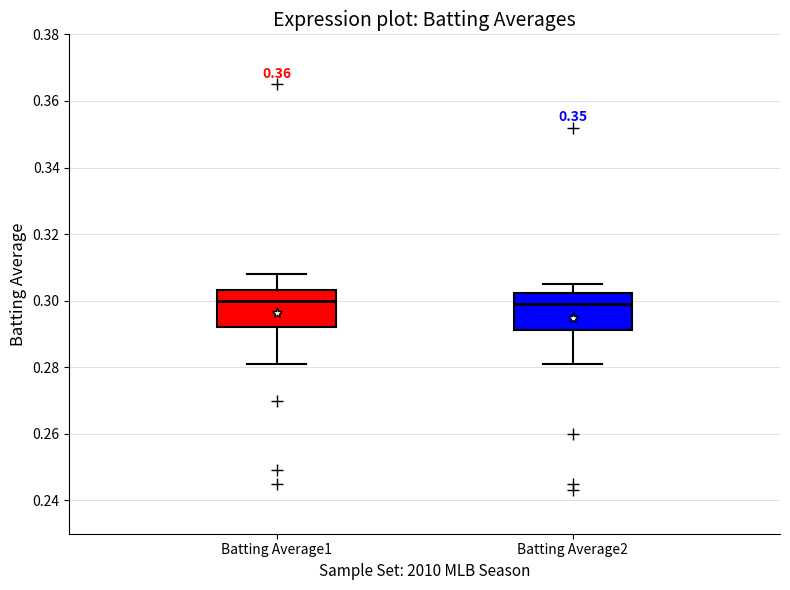

Reading left to right, read every box against the y-axis: the position of its median line, the range the box covers, and the ends of its whiskers. The values are not printed on the chart, so give them approximately, as read against the axis.

Batting Average1: median 0.300, box 0.292 to 0.304, whiskers 0.282 to 0.308
Batting Average2: median 0.300, box 0.292 to 0.302, whiskers 0.282 to 0.306